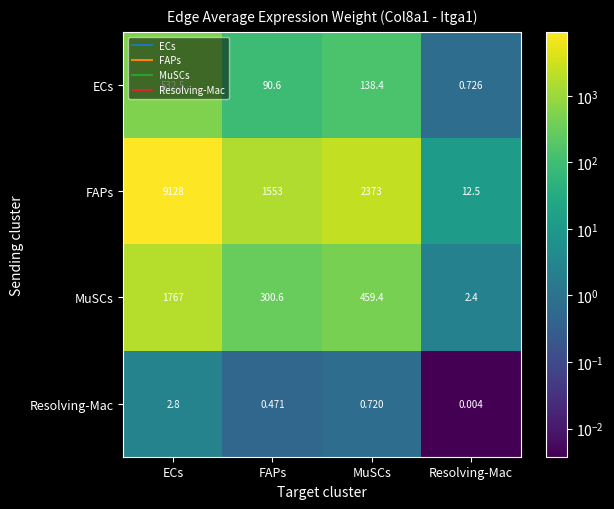

How many data points in FAPs are less than 2373?

2